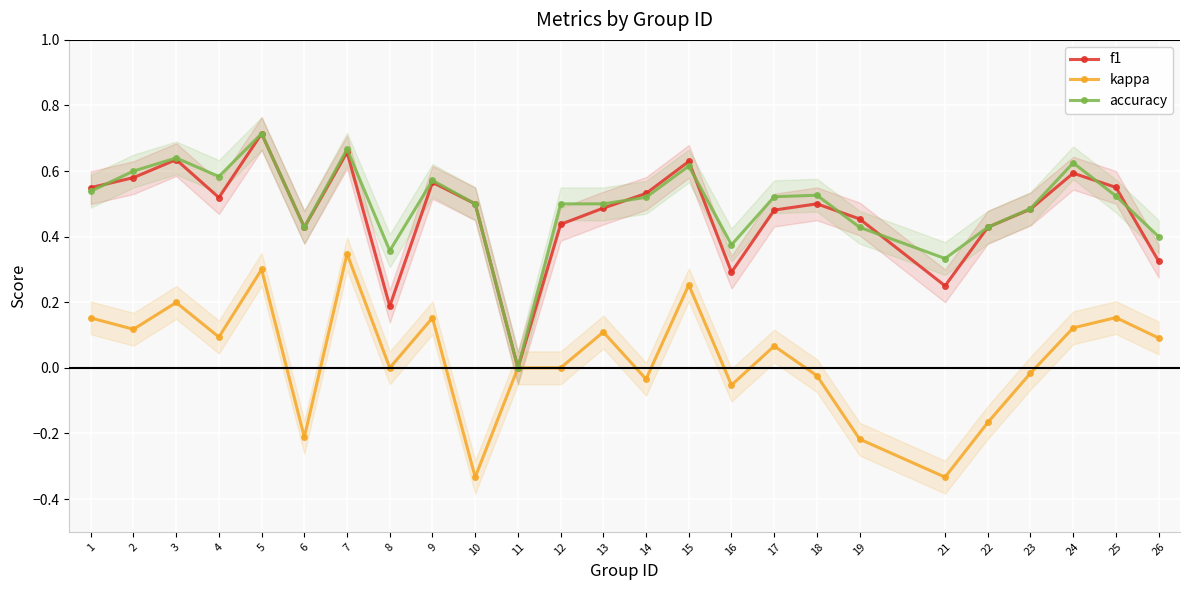

True or false: accuracy and kappa intersect in this chart.

False